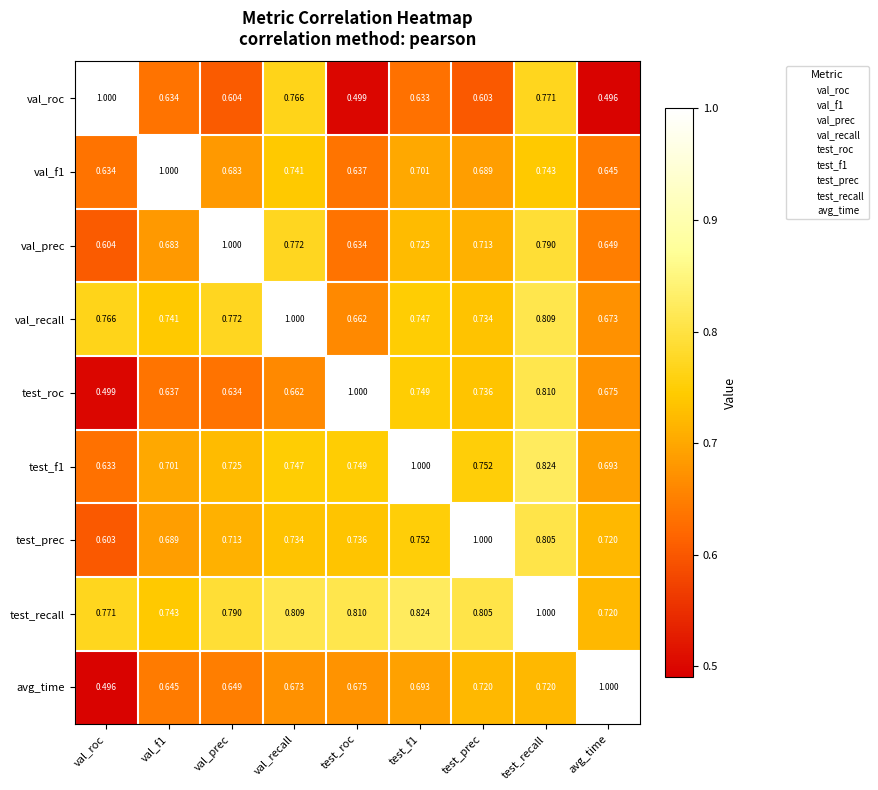

At which category is the sum across all series the highest?

test_recall